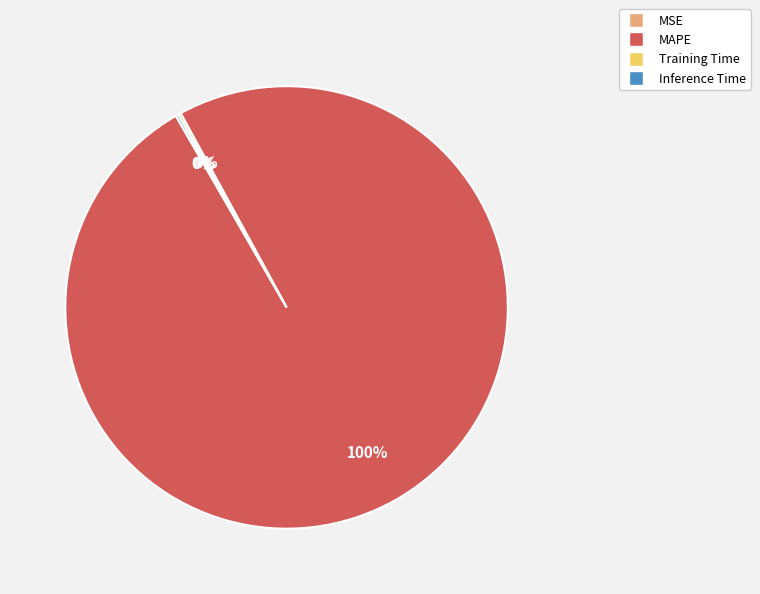

What is the largest slice in the pie chart?

MAPE